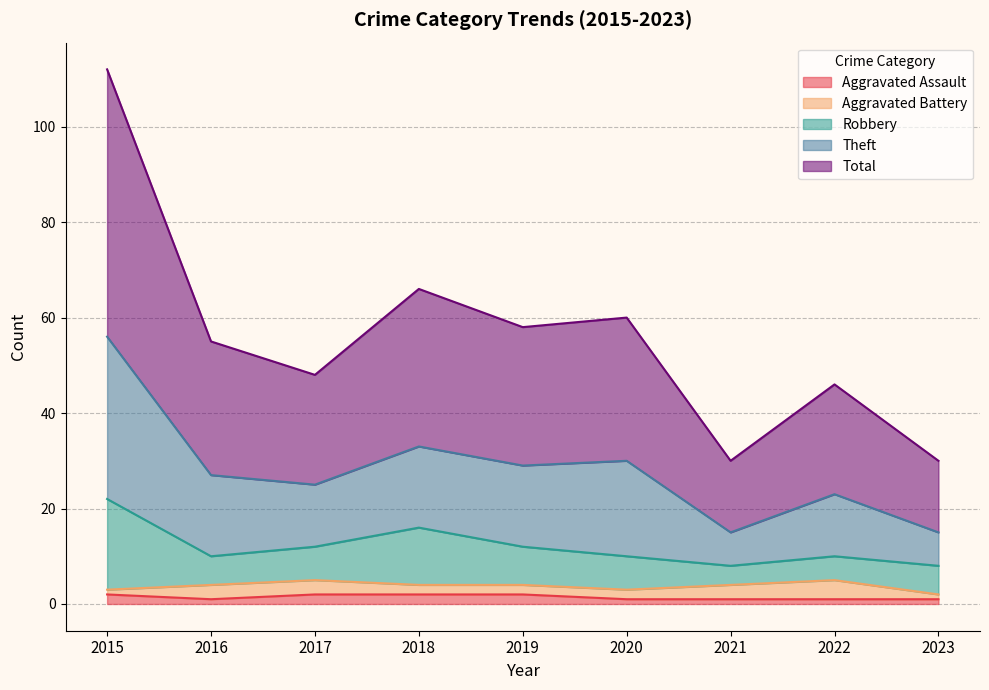

At which category is the sum across all series the highest?

2015